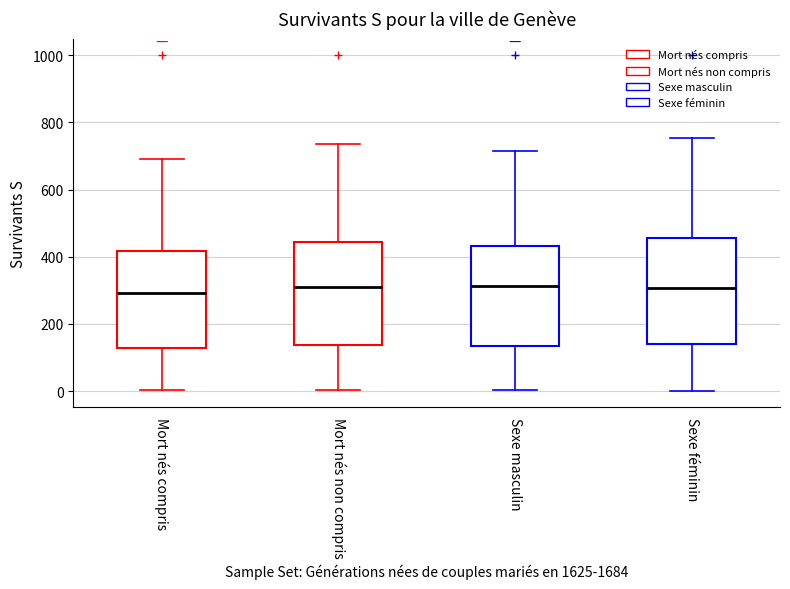

Reading left to right, read every box against the y-axis: the position of its median line, the range the box covers, and the ends of its whiskers. The values are not printed on the chart, so give them approximately, as read against the axis.

Mort nés compris: median 300, box 120 to 420, whiskers 0 to 700
Mort nés non compris: median 300, box 140 to 440, whiskers 0 to 740
Sexe masculin: median 320, box 140 to 440, whiskers 0 to 720
Sexe féminin: median 300, box 140 to 460, whiskers 0 to 760